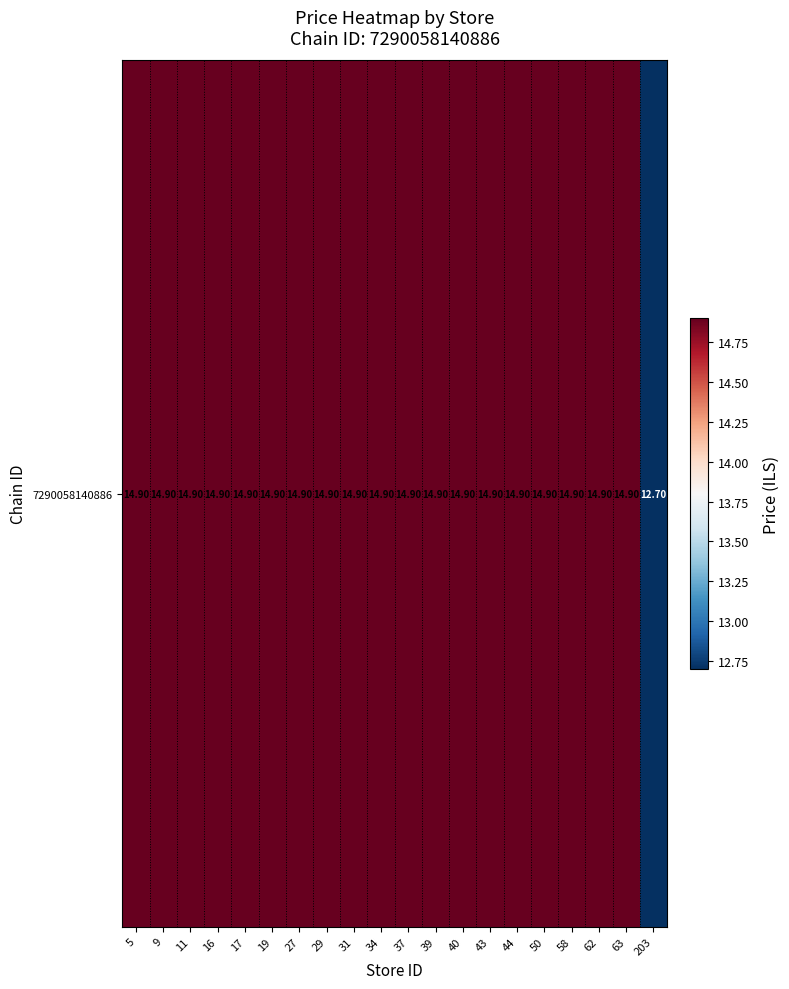

At which category does the chart reach its minimum across all series?

203